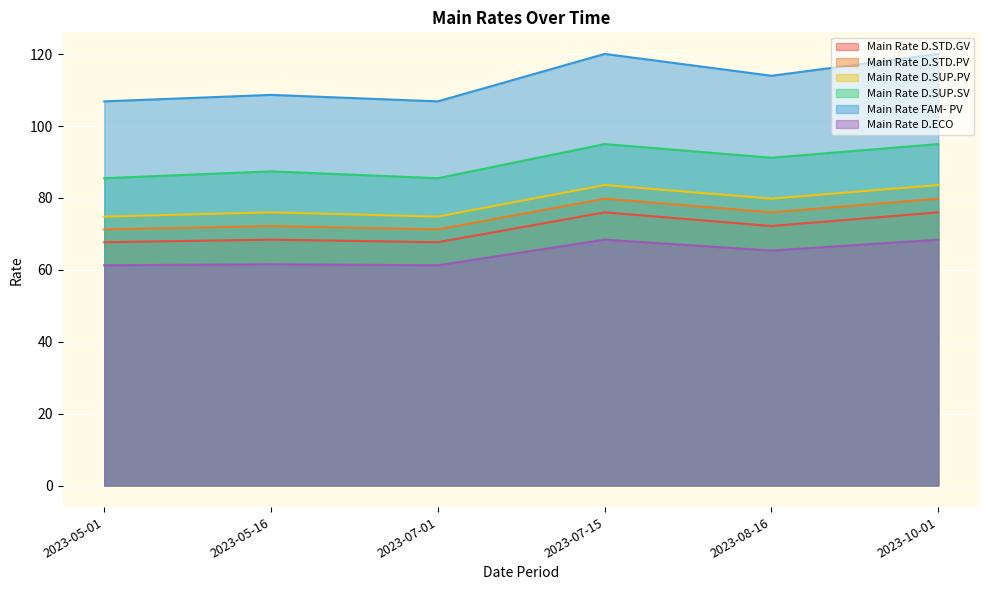

Reading right to left, list all the values displayed in this chart.

Main Rate D.STD.GV: 2023-10-01=76.0	2023-08-16=72.2	2023-07-15=76.0	2023-07-01=67.7	2023-05-16=68.4	2023-05-01=67.7
Main Rate D.STD.PV: 2023-10-01=79.8	2023-08-16=76.0	2023-07-15=79.8	2023-07-01=71.2	2023-05-16=72.2	2023-05-01=71.2
Main Rate D.SUP.PV: 2023-10-01=83.6	2023-08-16=79.8	2023-07-15=83.6	2023-07-01=74.8	2023-05-16=76.0	2023-05-01=74.8
Main Rate D.SUP.SV: 2023-10-01=95.0	2023-08-16=91.2	2023-07-15=95.0	2023-07-01=85.5	2023-05-16=87.4	2023-05-01=85.5
Main Rate FAM- PV: 2023-10-01=120.1	2023-08-16=114.0	2023-07-15=120.1	2023-07-01=106.9	2023-05-16=108.7	2023-05-01=106.9
Main Rate D.ECO: 2023-10-01=68.4	2023-08-16=65.4	2023-07-15=68.4	2023-07-01=61.3	2023-05-16=61.6	2023-05-01=61.3